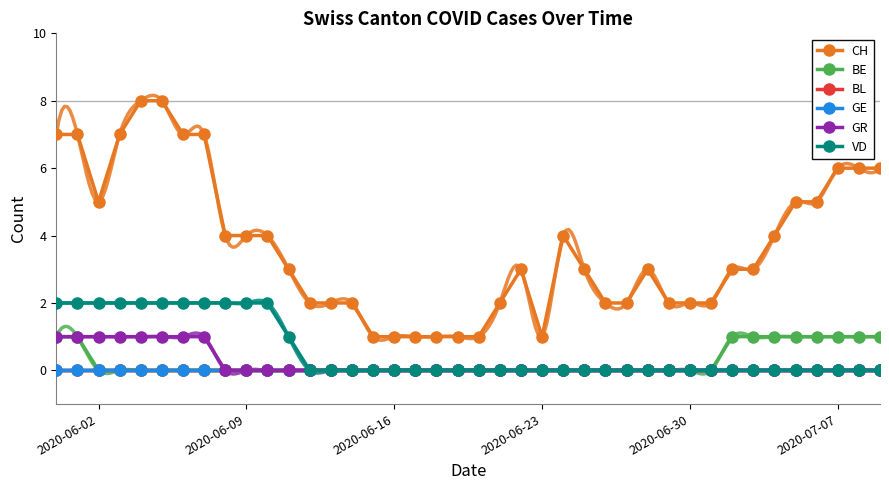

True or false: GR has a value of 0 at 33.

False